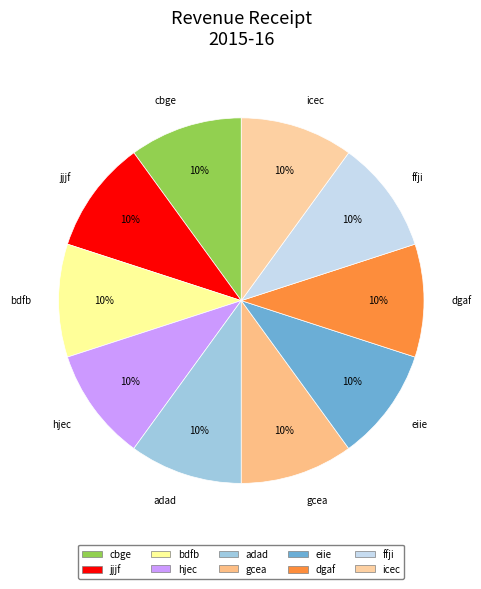

The icec slice represents 10% of the pie. True or false?

True